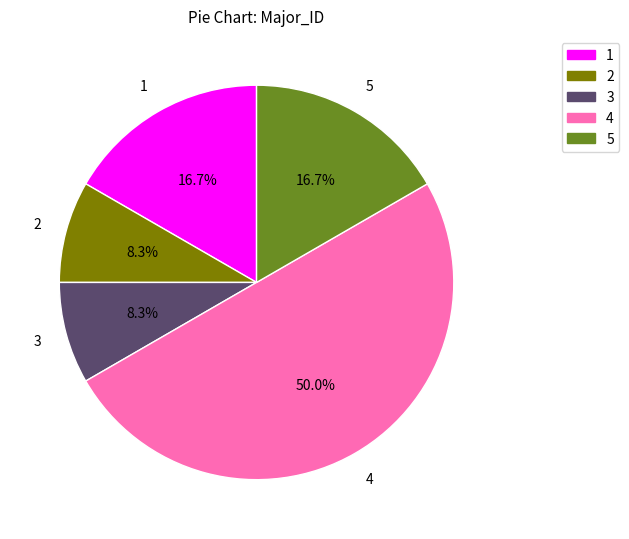

How much of the chart is everything except 2?

91.7%